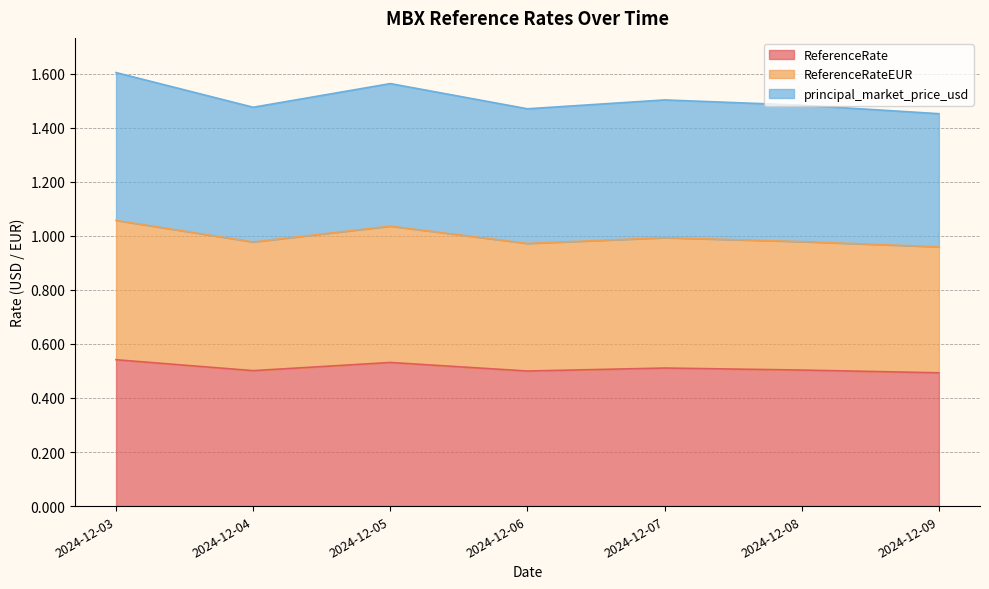

True or false: principal_market_price_usd has a value of 2.3 at 2024-12-06.

False